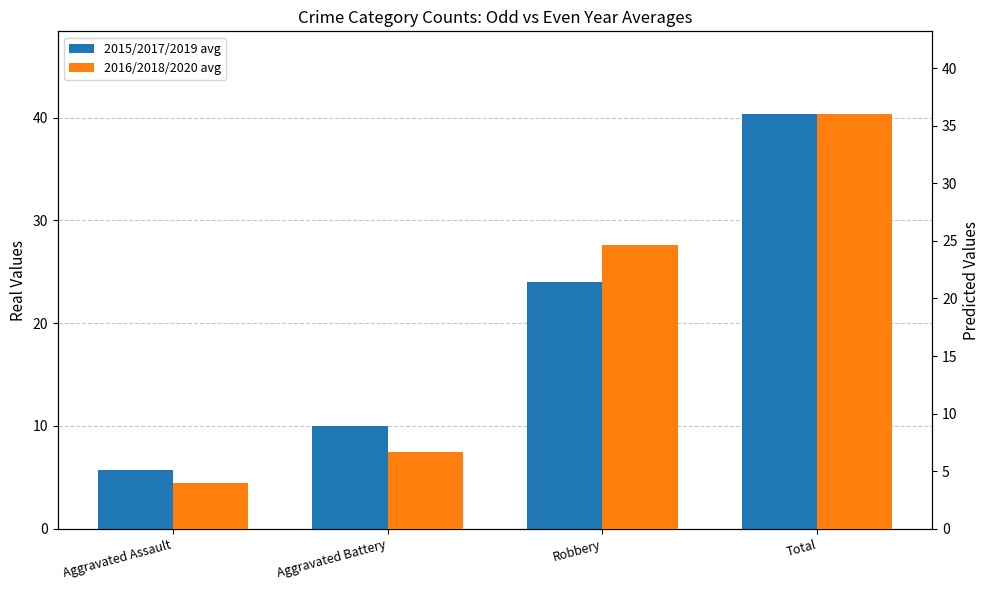

Rank the series by their average value, from highest to lowest.

2015/2017/2019 avg, 2016/2018/2020 avg